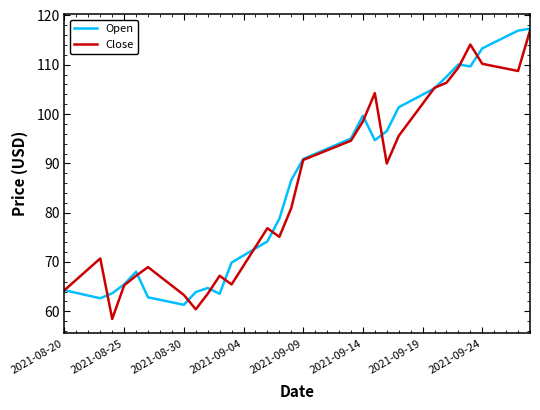

What is the highest value of the Open series?

117.3